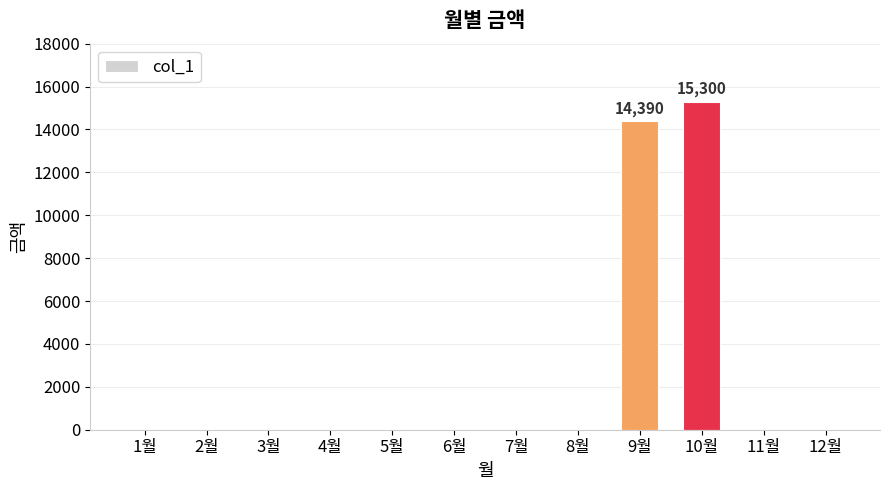

Reading left to right, extract all data points from this chart.

0	0	0	0	0	0	0	0	14390	15300	0	0